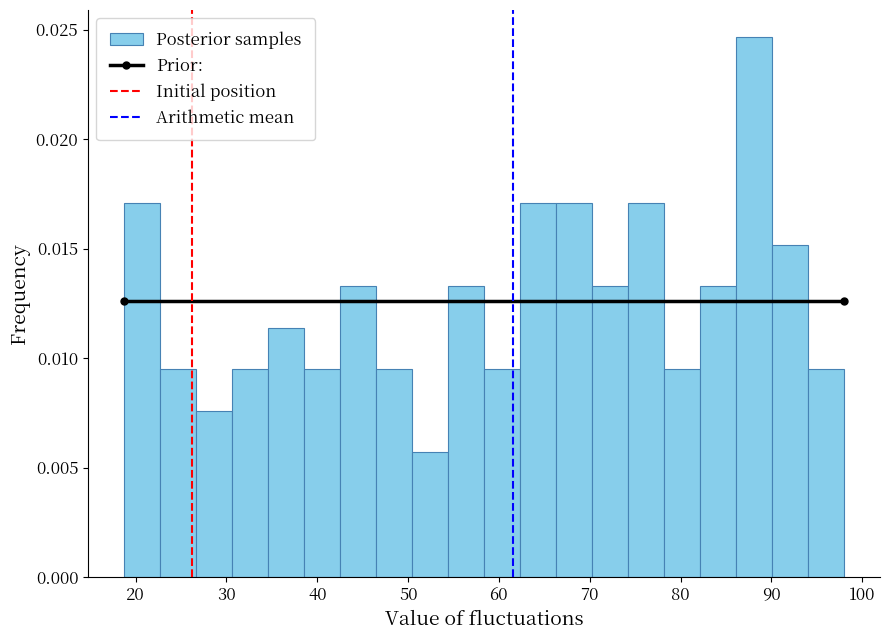

Read against the x-axis, roughly where is the centre of the tallest bar?

88